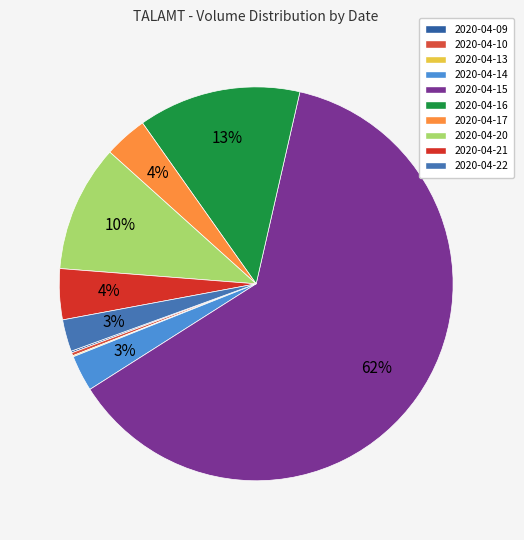

The 2020-04-15 slice represents 75% of the pie. True or false?

False